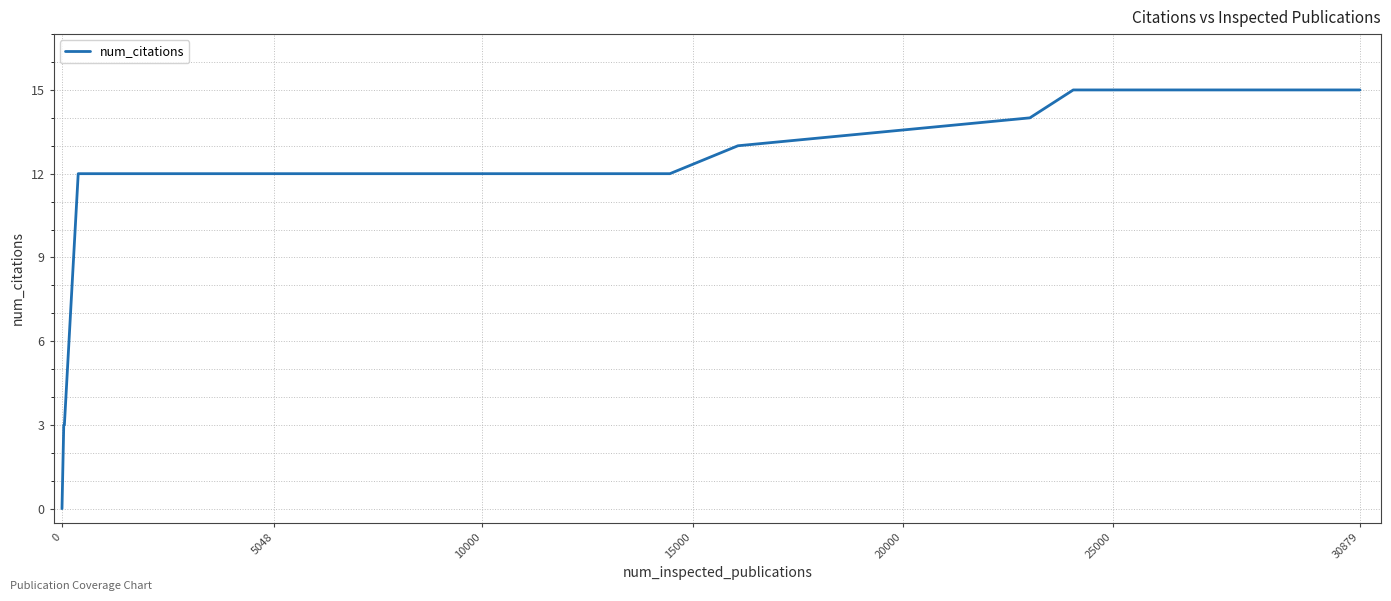

How many values are above zero?

17